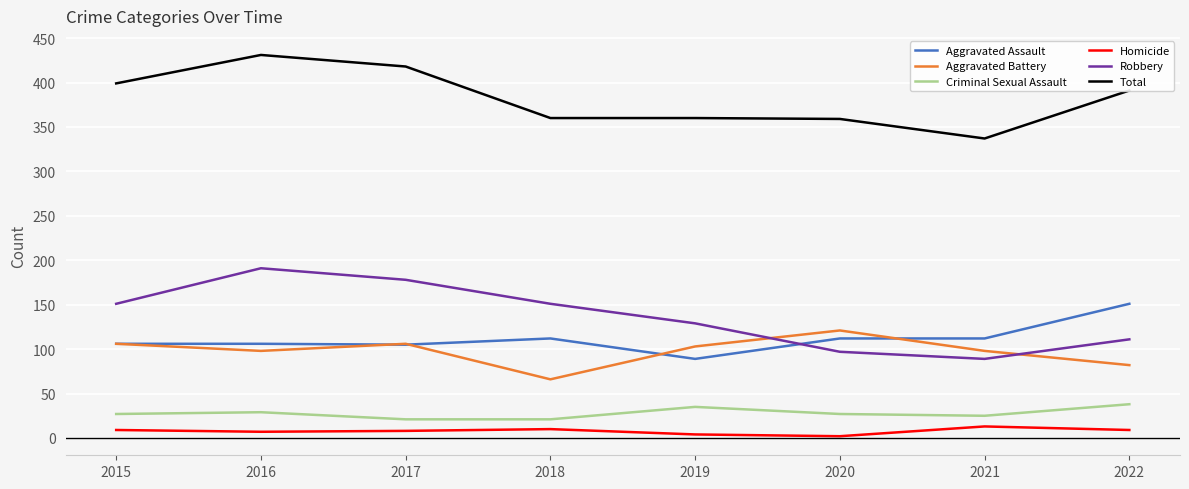

List the series in order of their peak value, lowest first.

Homicide, Criminal Sexual Assault, Aggravated Battery, Aggravated Assault, Robbery, Total